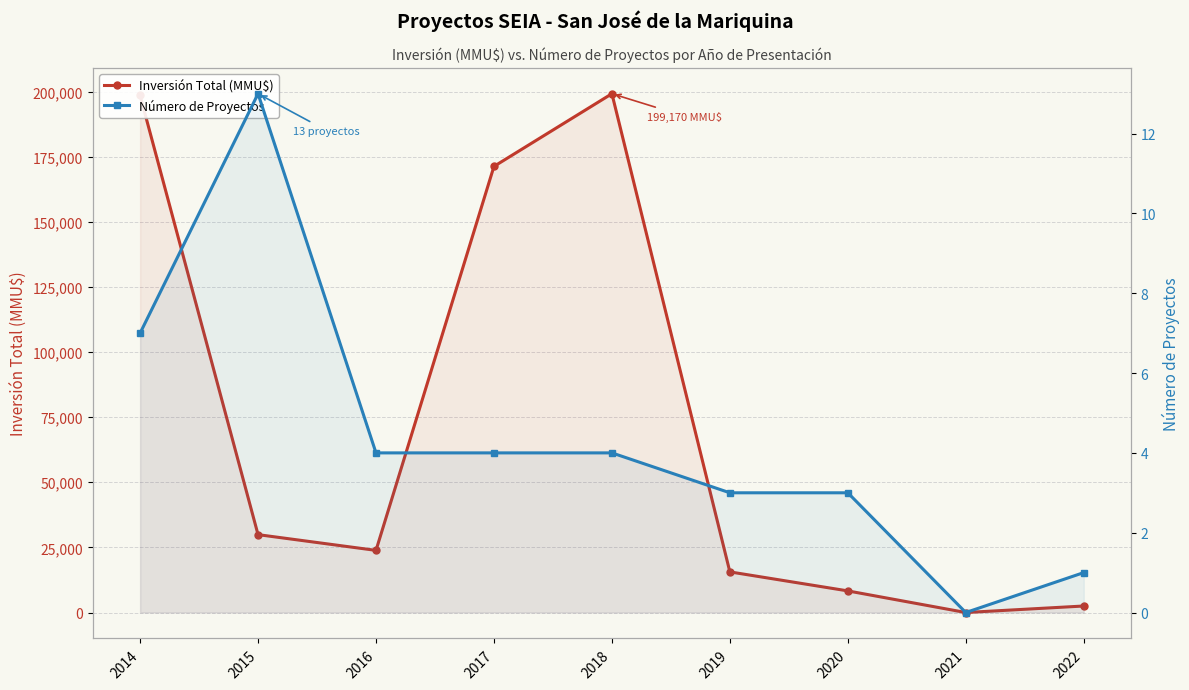

True or false: Número de Proyectos has a value of 0 at 2022.

False